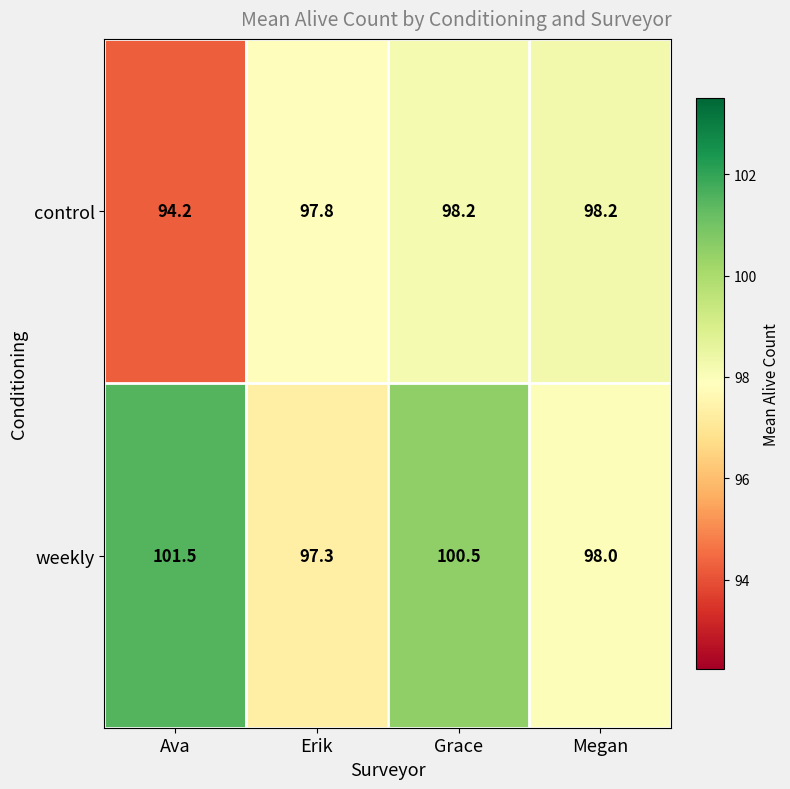

What is the difference between the maximum and minimum values in the weekly series?

4.2